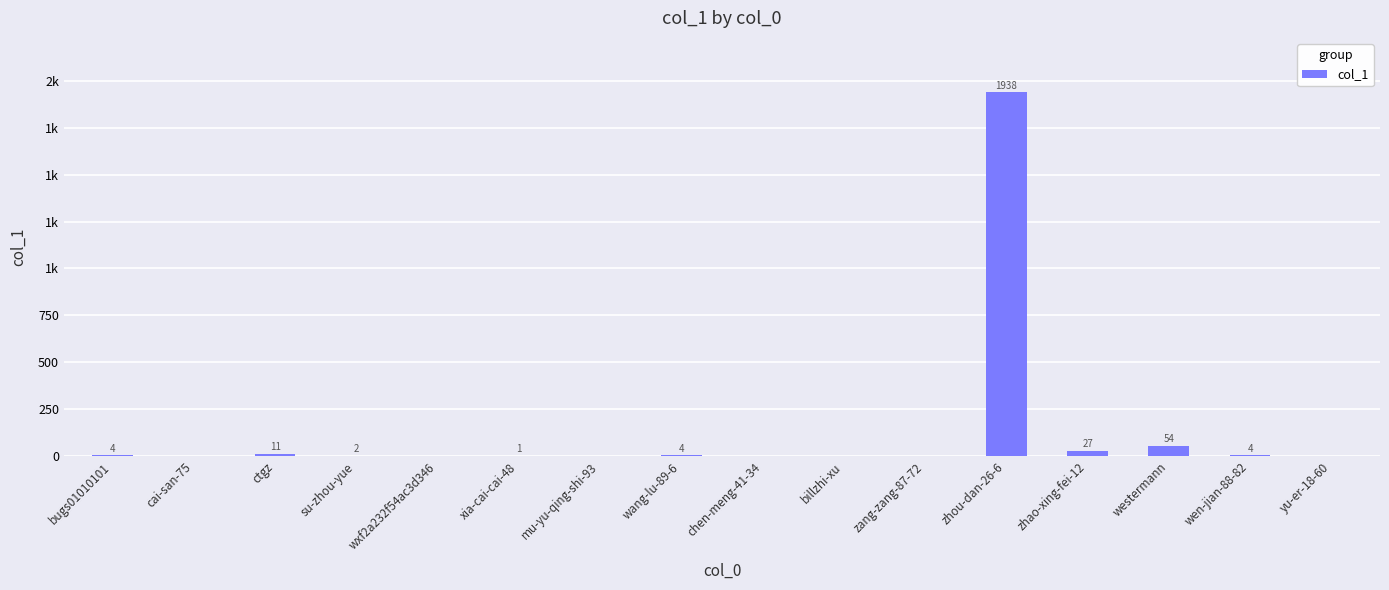

What is the greatest value displayed?

1938